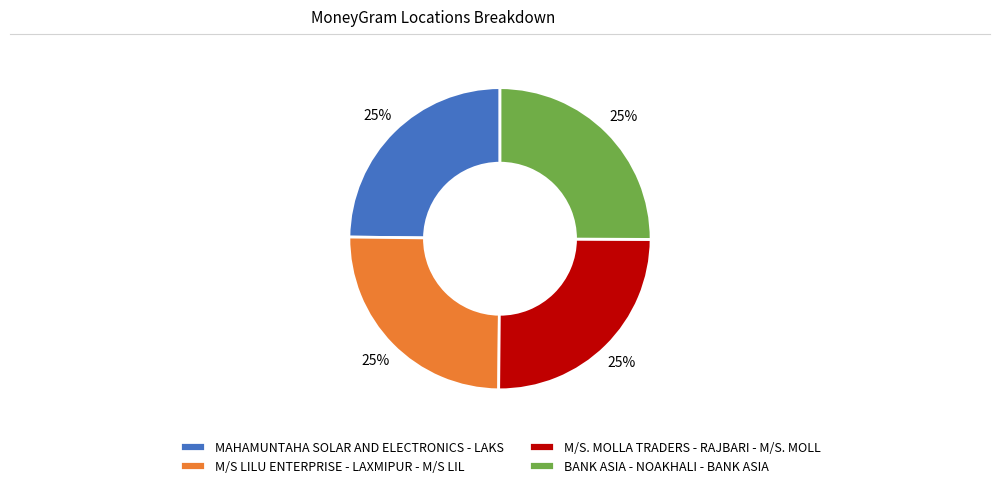

The M/S. MOLLA TRADERS - RAJBARI - M/S. MOLL slice represents 32% of the pie. True or false?

False